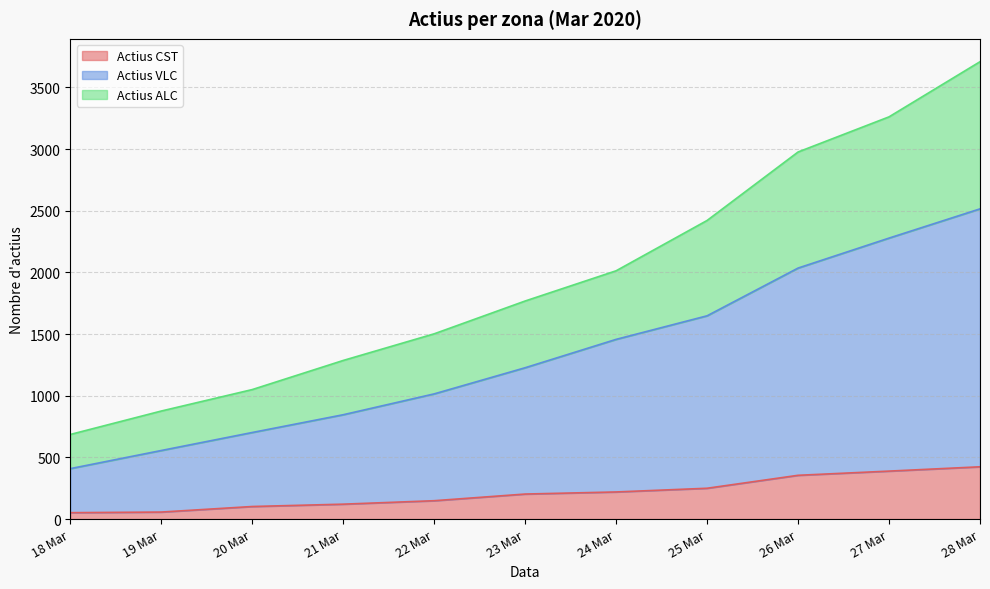

Which has a higher value, 22 Mar or 18 Mar?

22 Mar